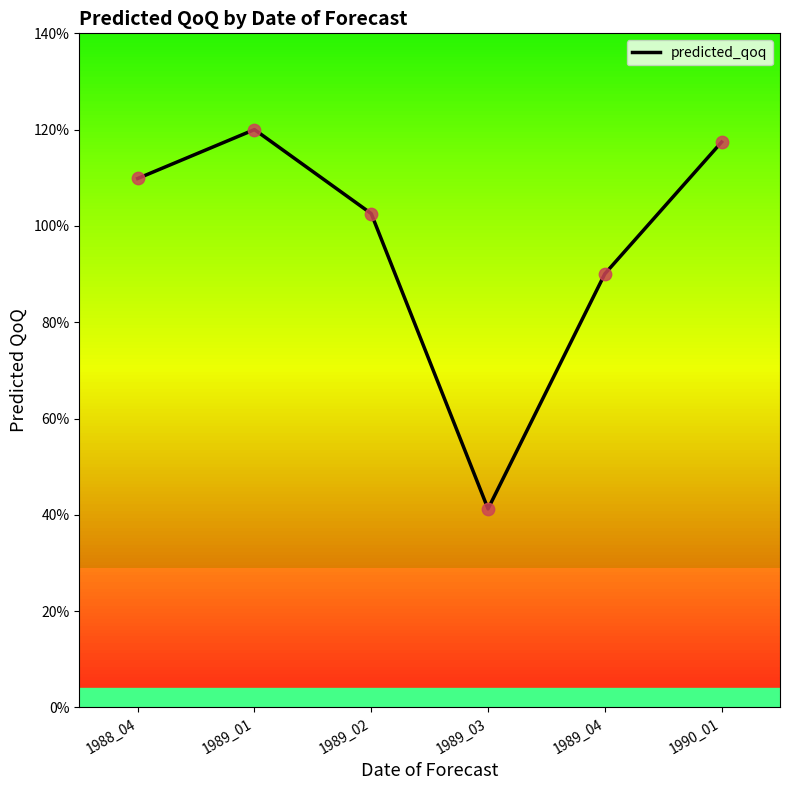

Is this an area chart (filled region under the line)?

No